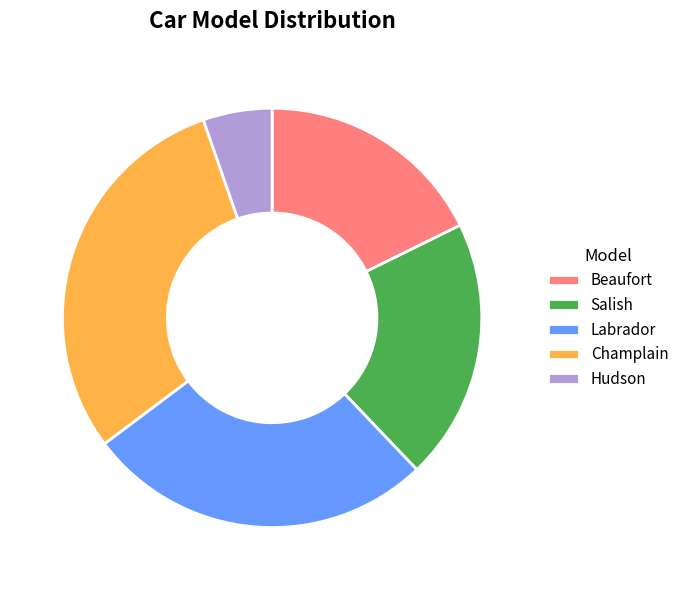

Count the number of slices in the pie.

5